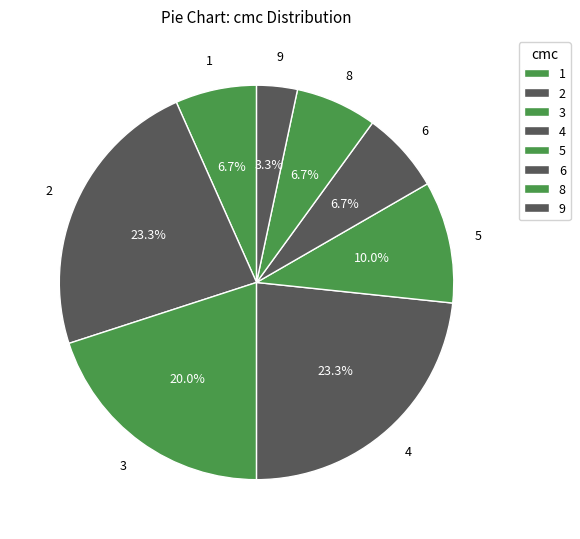

How many slices are in this pie chart?

8